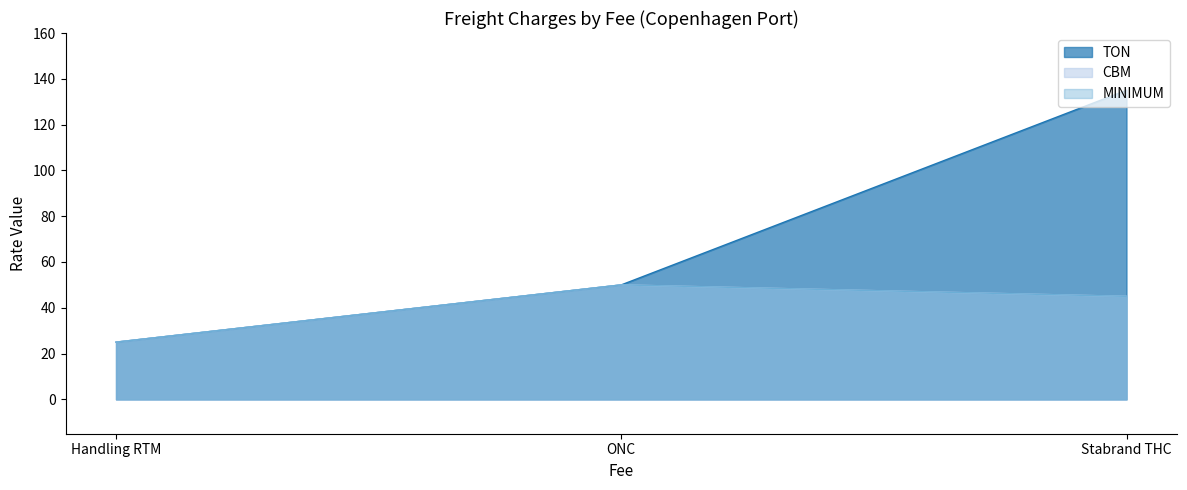

Which series has the largest total across all categories?

TON